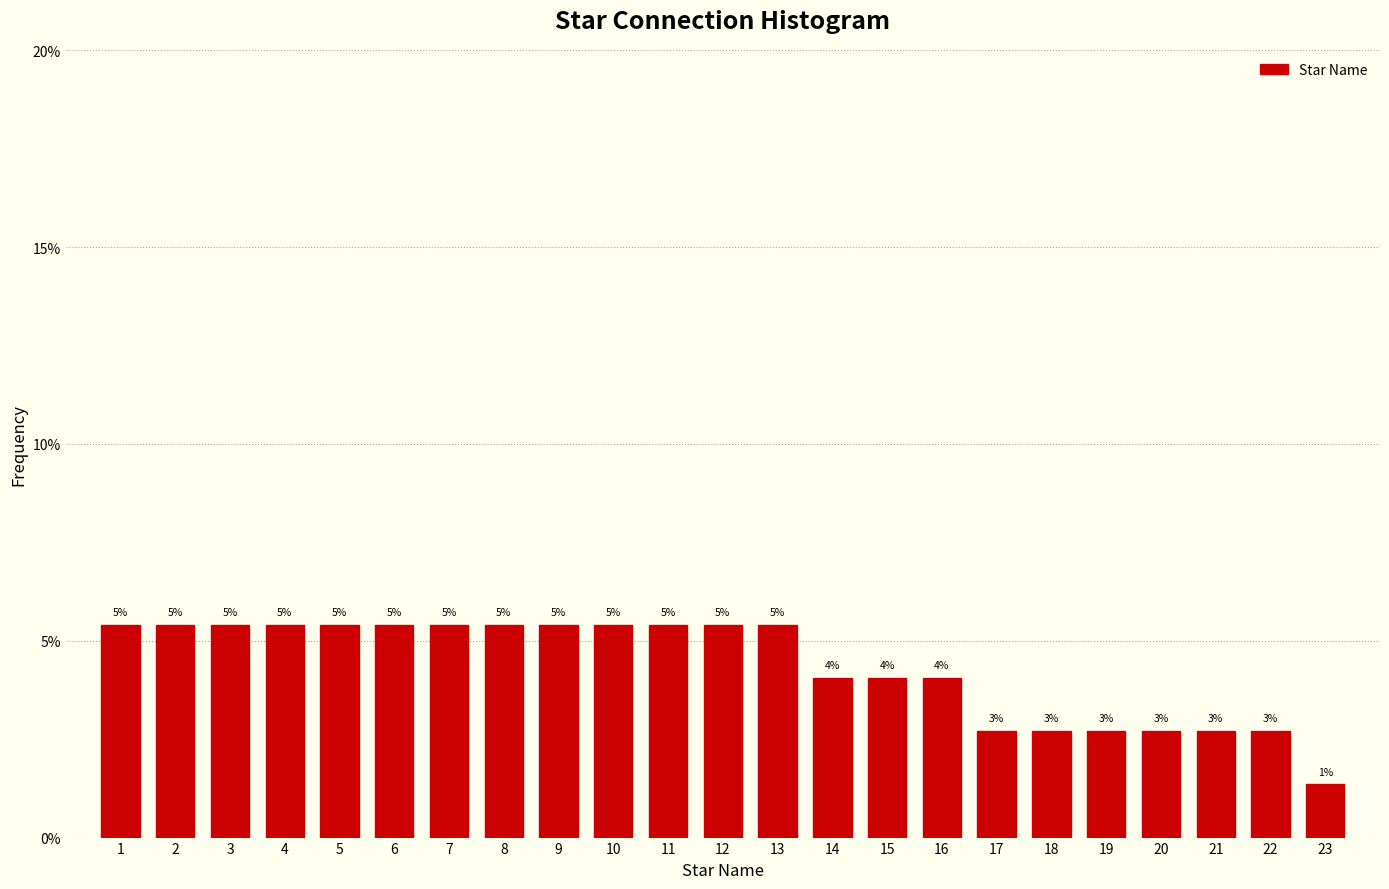

Does the chart contain any negative values?

No